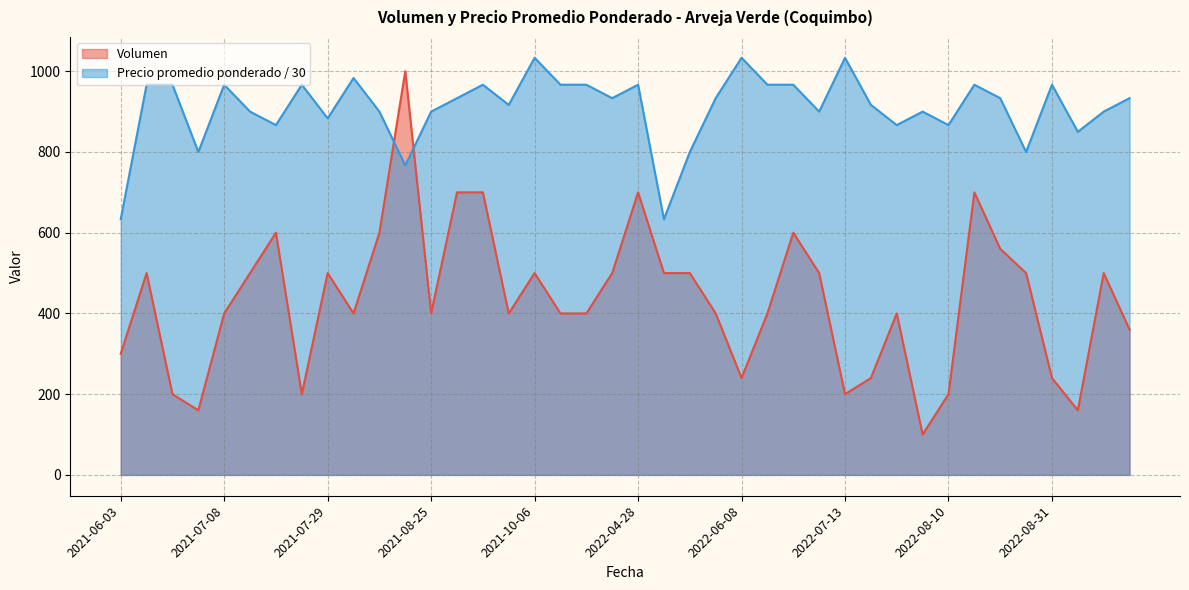

What is the value of the Precio promedio ponderado point at the 11th from the left?

900.0